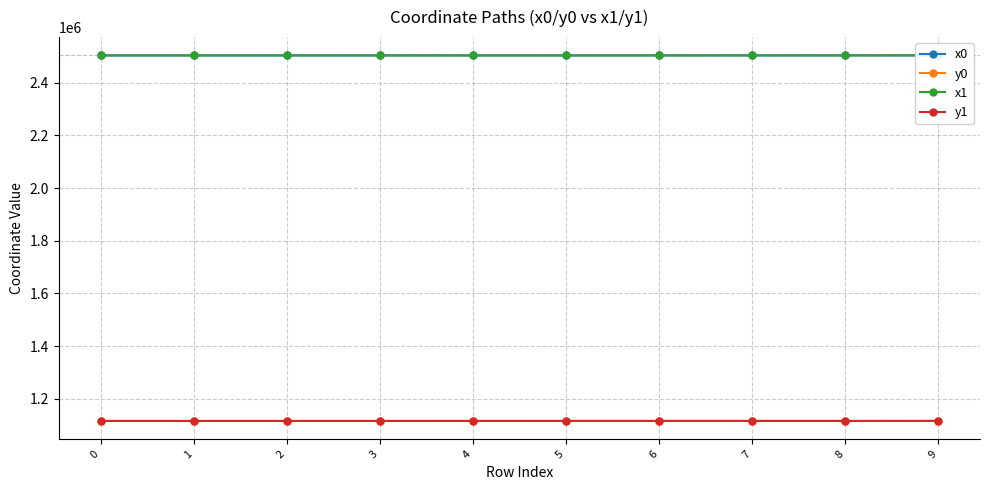

Rank the series at 1 from lowest to highest value.

y1, y0, x0, x1